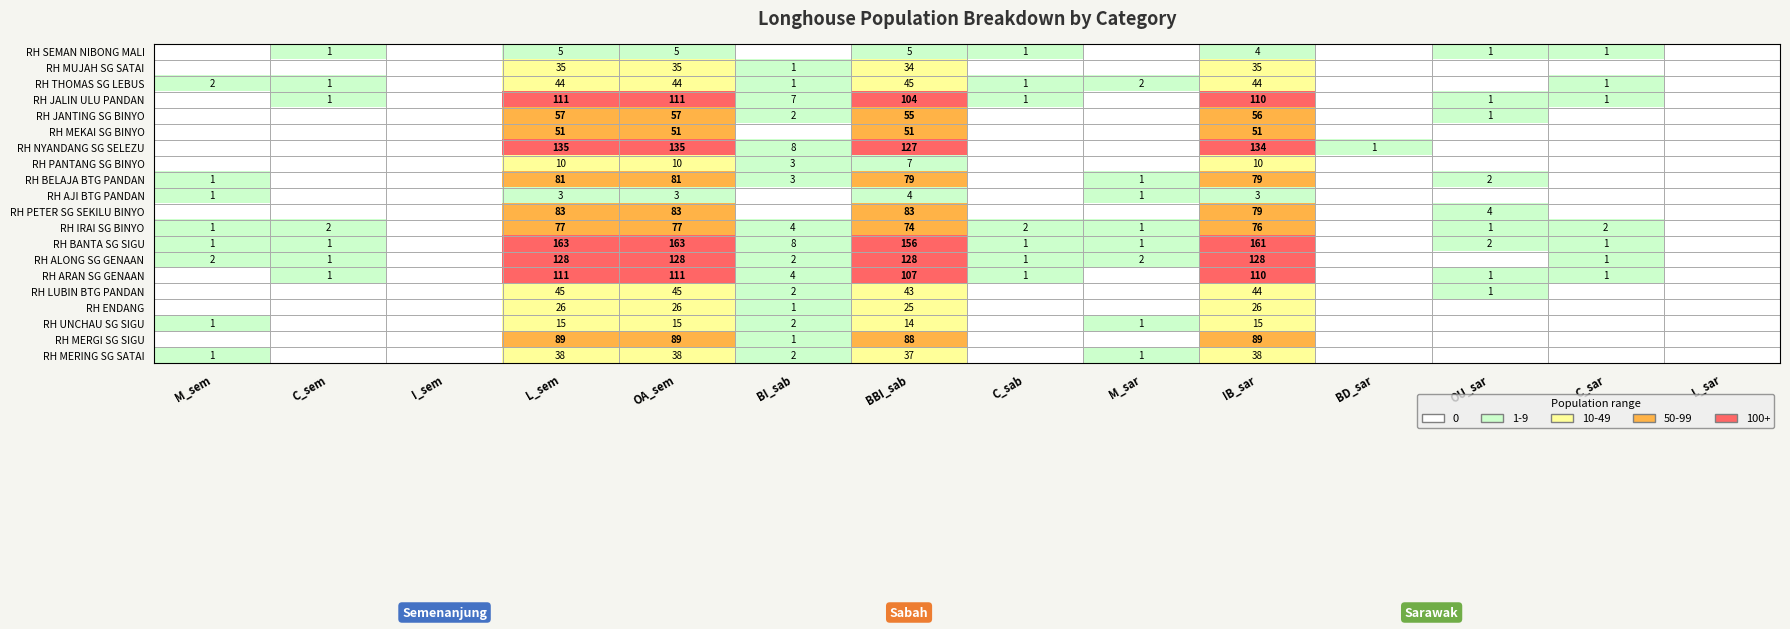

True or false: RH THOMAS SG LEBUS has a value of 1 at BI_sab.

True